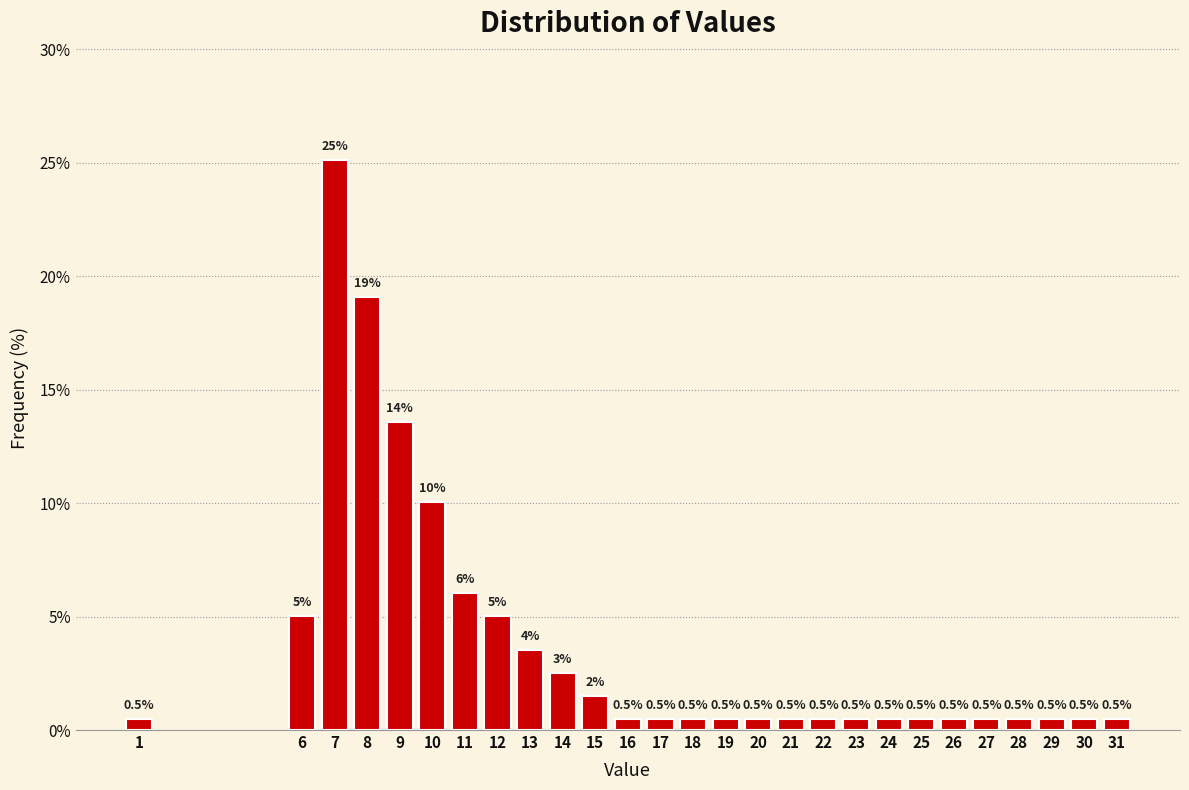

Reading left to right, list all the values displayed in this chart.

0.5	5.0	25.1	19.1	13.6	10.1	6.0	5.0	3.5	2.5	1.5	0.5	0.5	0.5	0.5	0.5	0.5	0.5	0.5	0.5	0.5	0.5	0.5	0.5	0.5	0.5	0.5